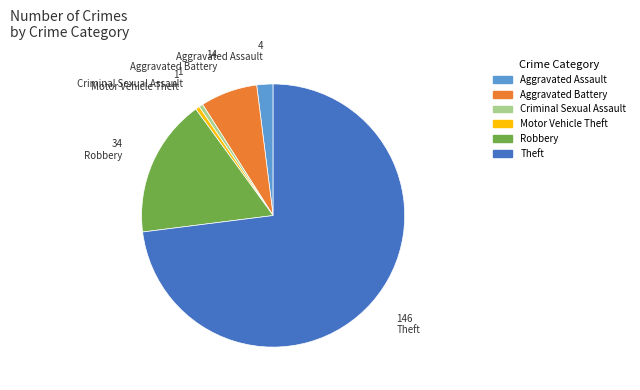

Which slice represents more than half of the pie?

Theft